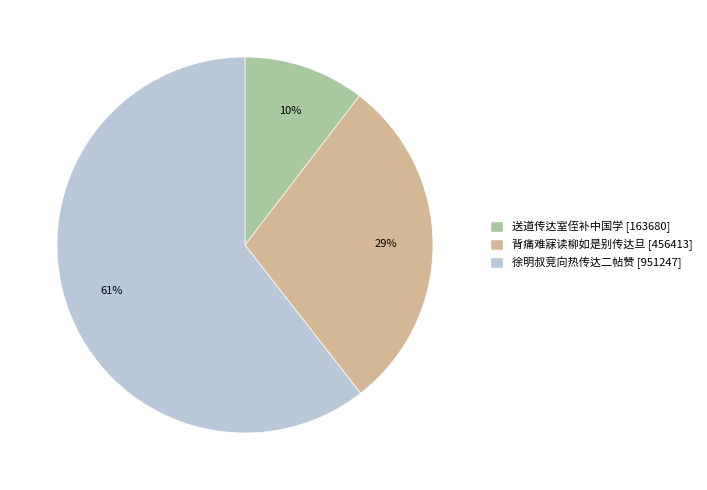

True or false: 送道传达室侄补中国学 accounts for 10% of the total.

True